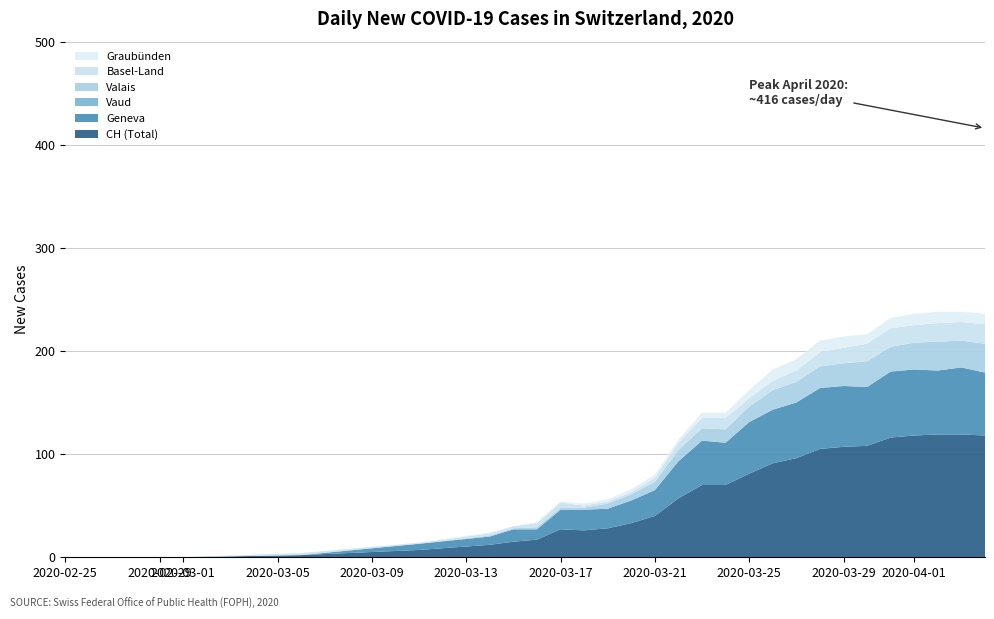

True or false: CH (Total) has a value of 69 at 2020-03-21.

False